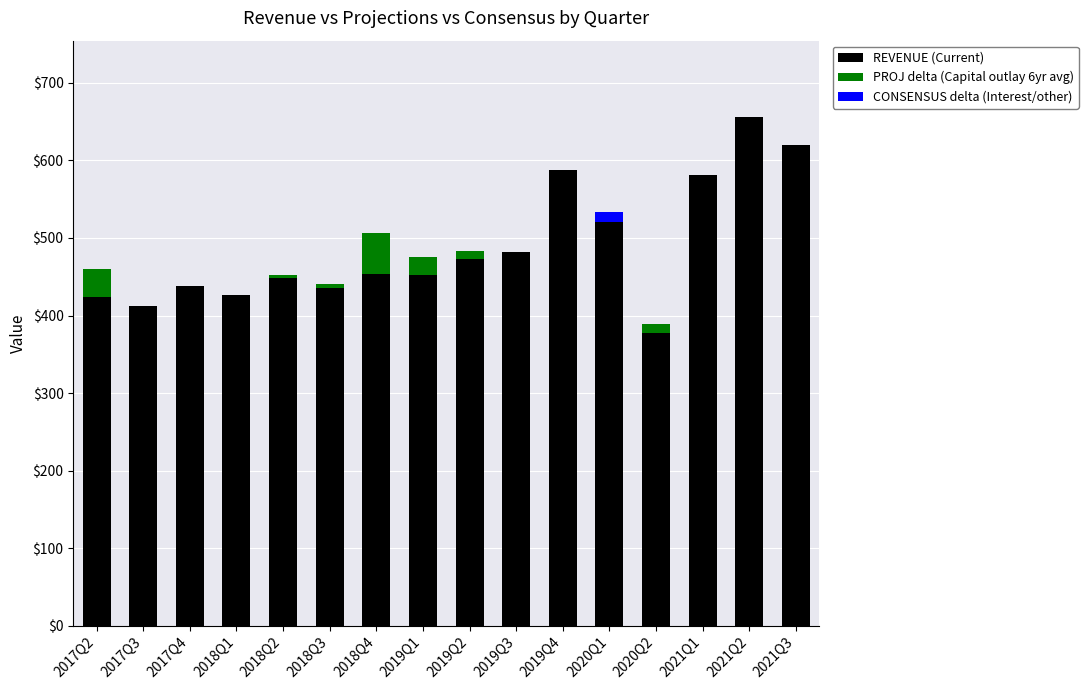

What is the total value across all series at 2021Q2?

656.0